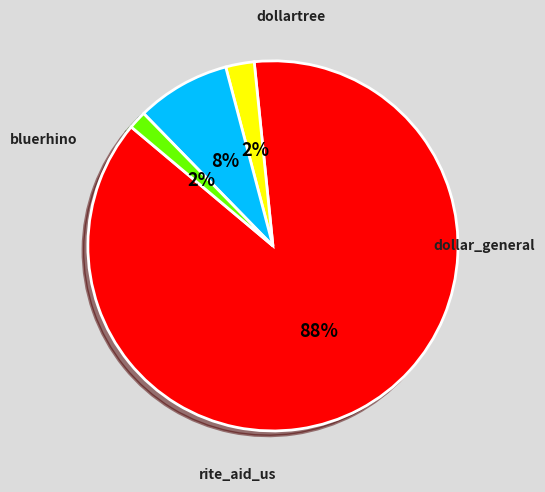

Which slice is the largest?

bluerhino